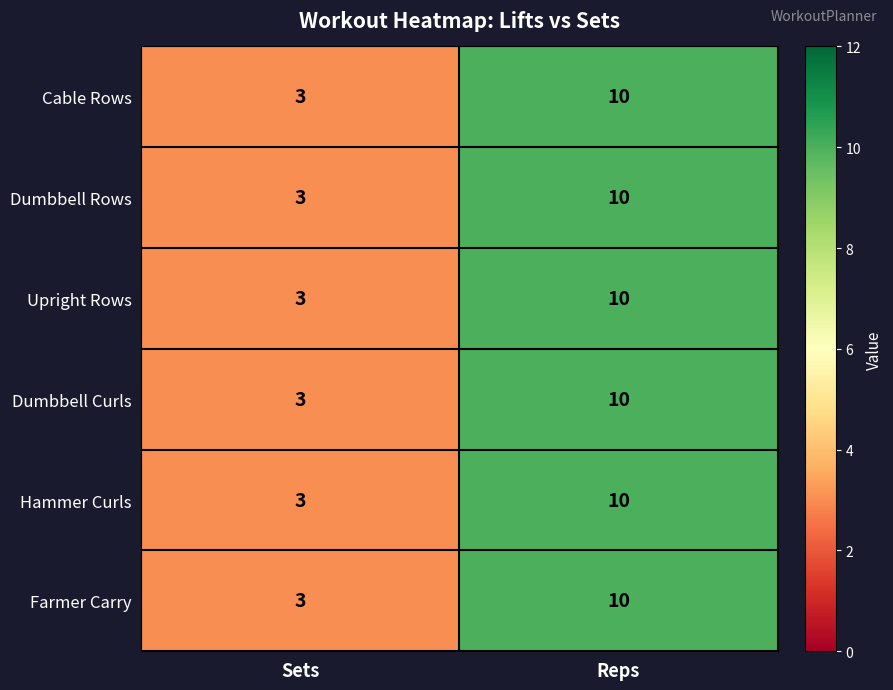

Reading left to right, list all the values displayed in this chart.

Cable Rows: Sets=3	Reps=10
Dumbbell Rows: Sets=3	Reps=10
Upright Rows: Sets=3	Reps=10
Dumbbell Curls: Sets=3	Reps=10
Hammer Curls: Sets=3	Reps=10
Farmer Carry: Sets=3	Reps=10